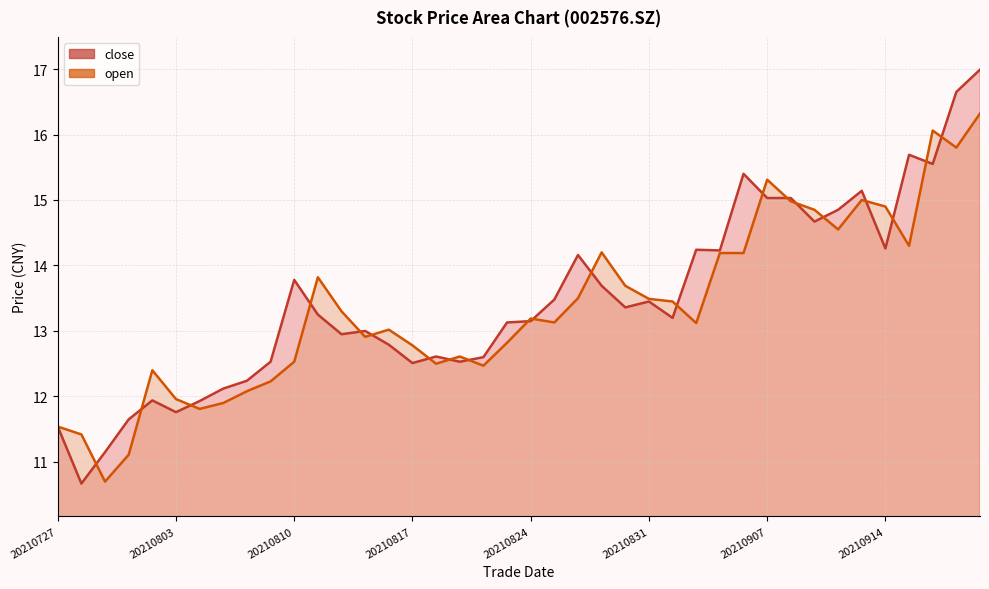

What is the value of the open point at the 33rd from the left?

14.8